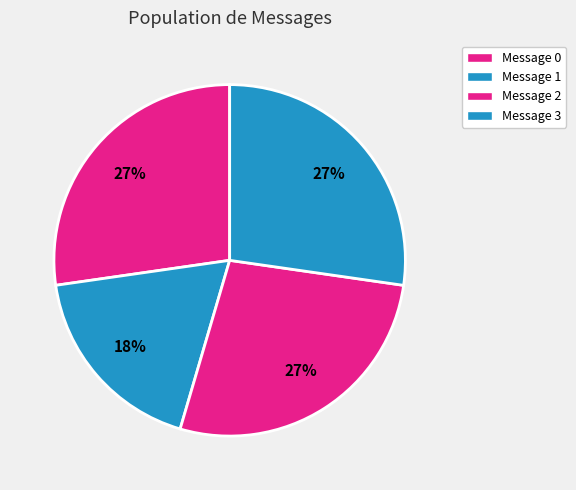

How many segments does this pie chart have?

4